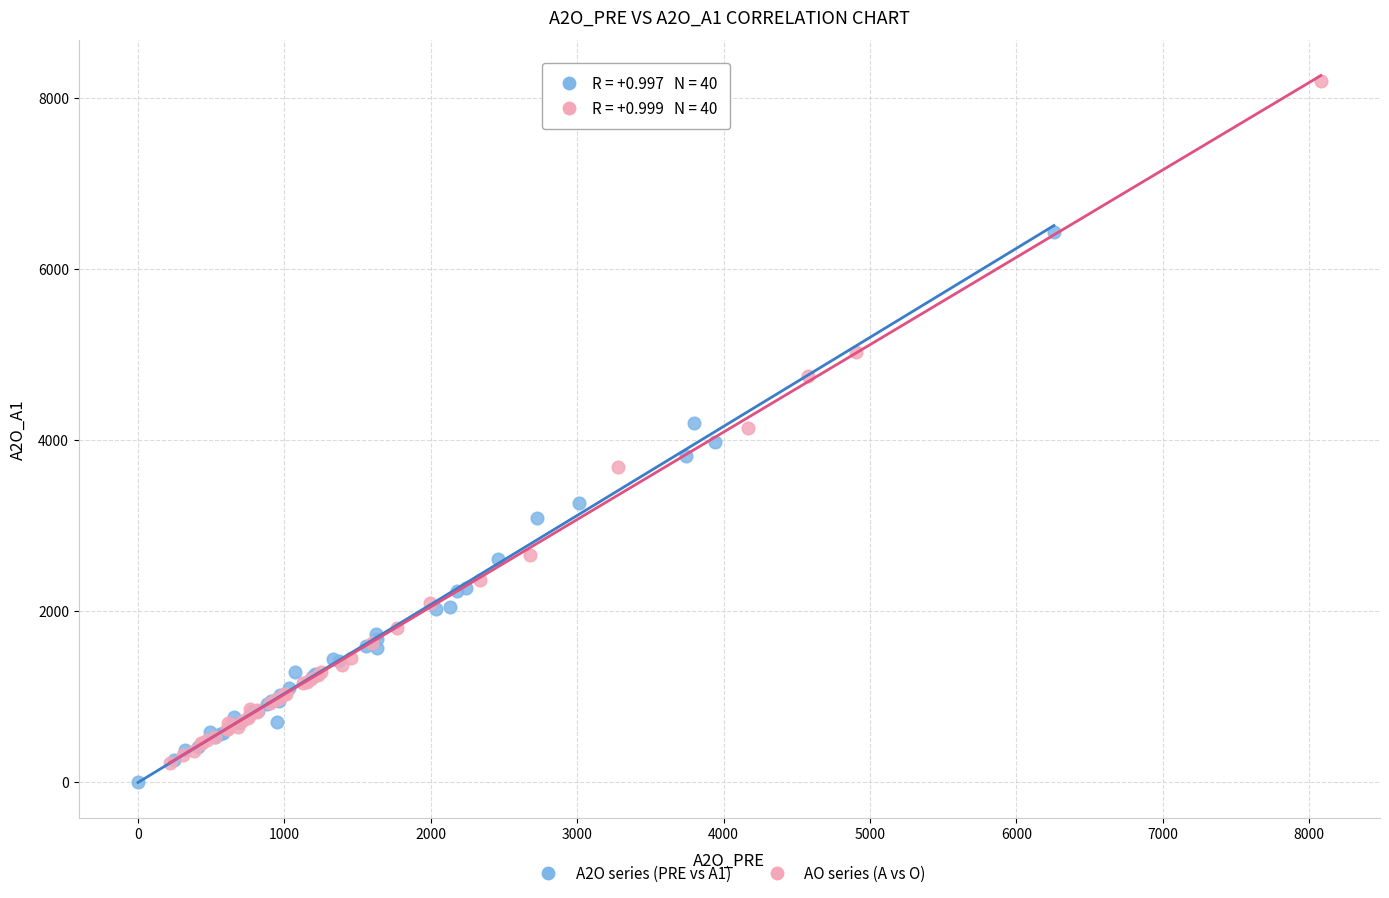

Which series reaches the minimum Y coordinate?

A2O series (PRE vs A1)